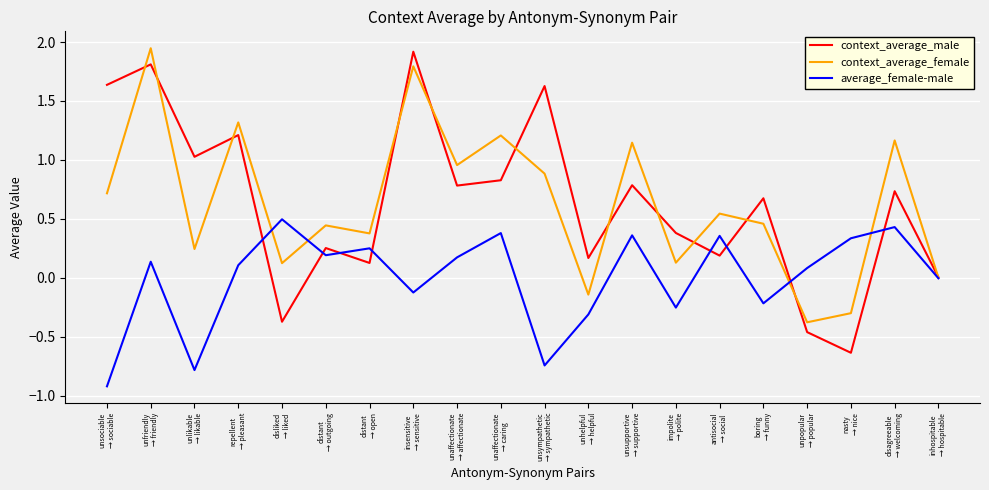

How many lines are shown in the chart?

3